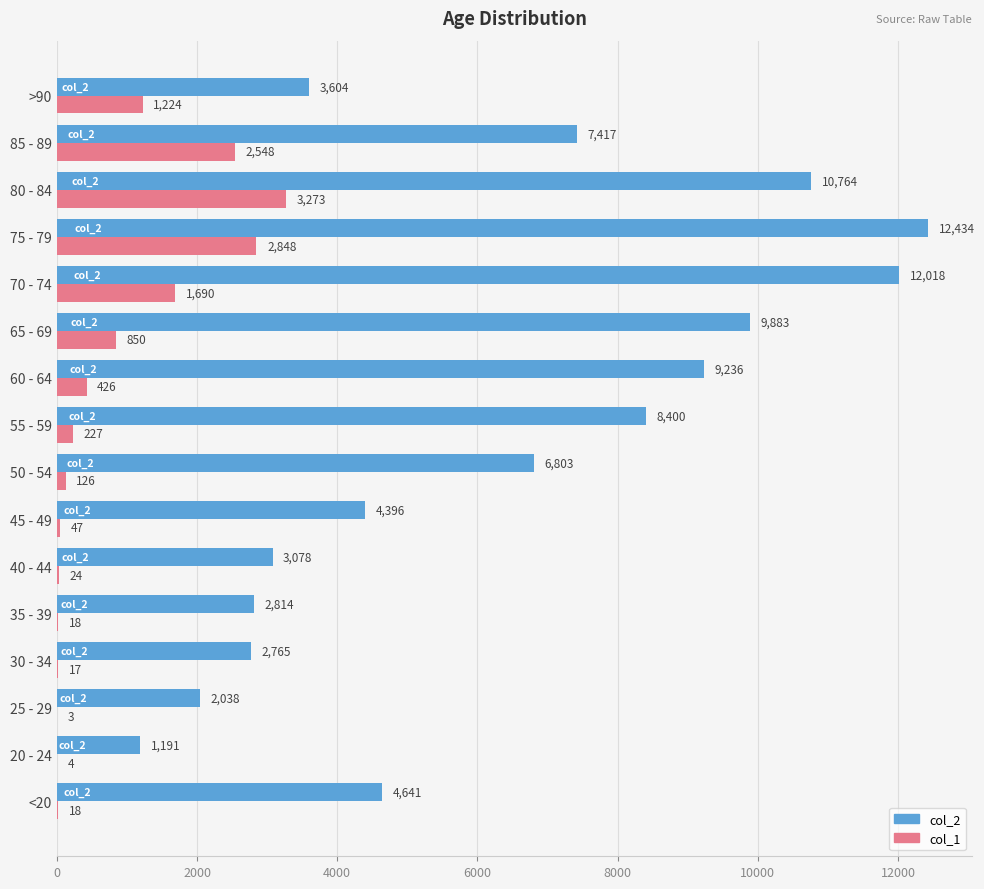

The col_1 series shows 18 at 35 - 39. True or false?

True